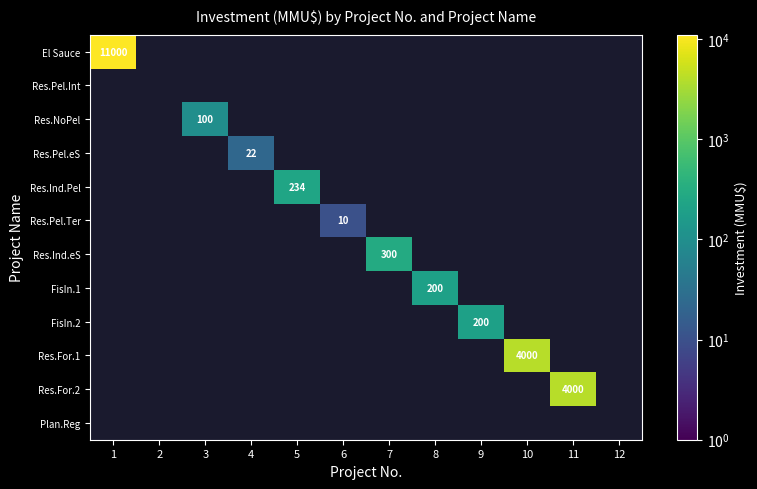

The Res.For.2 series shows 6026 at 11. True or false?

False